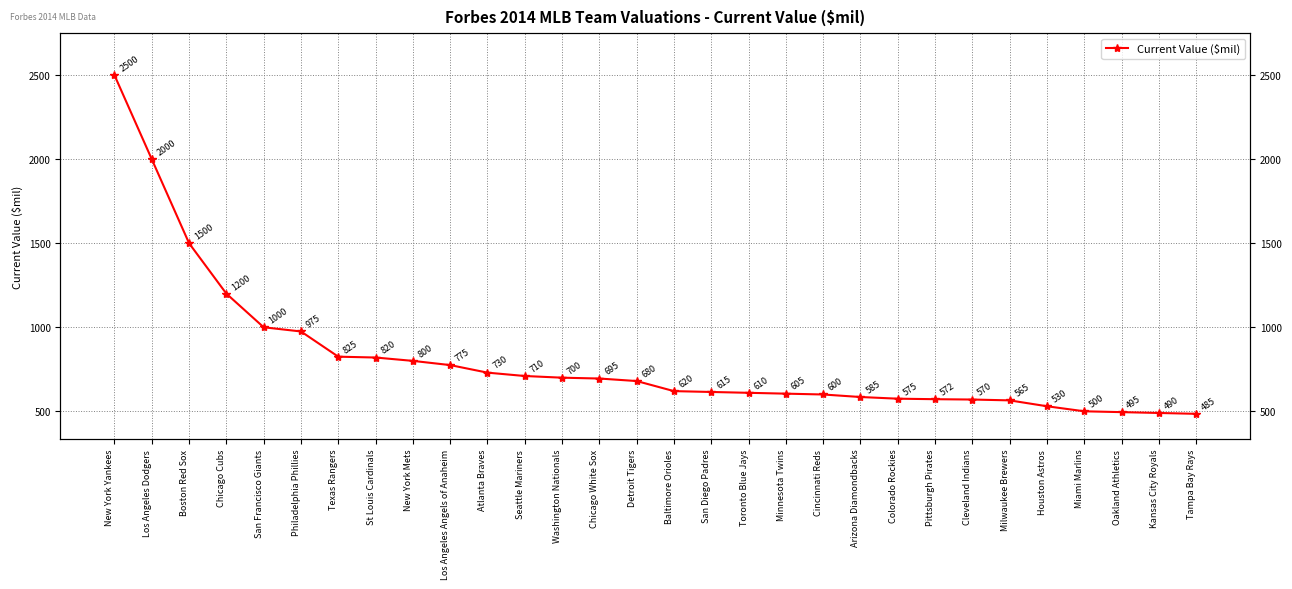

True or false: there are more than 1 points higher than both neighbors.

False